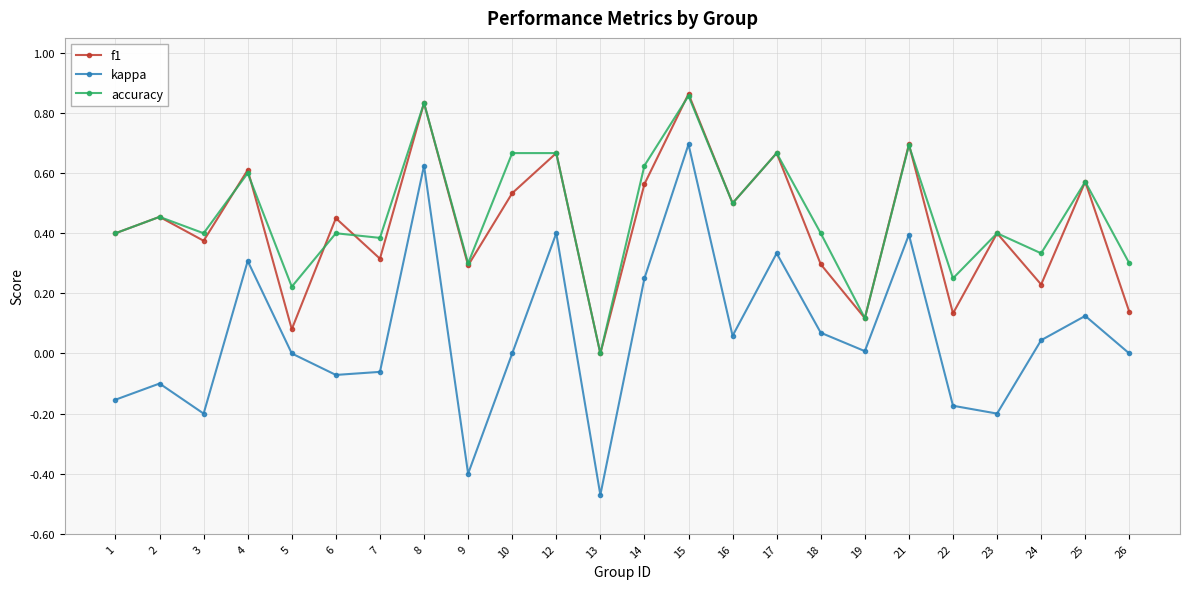

True or false: f1 and kappa cross at least once.

False